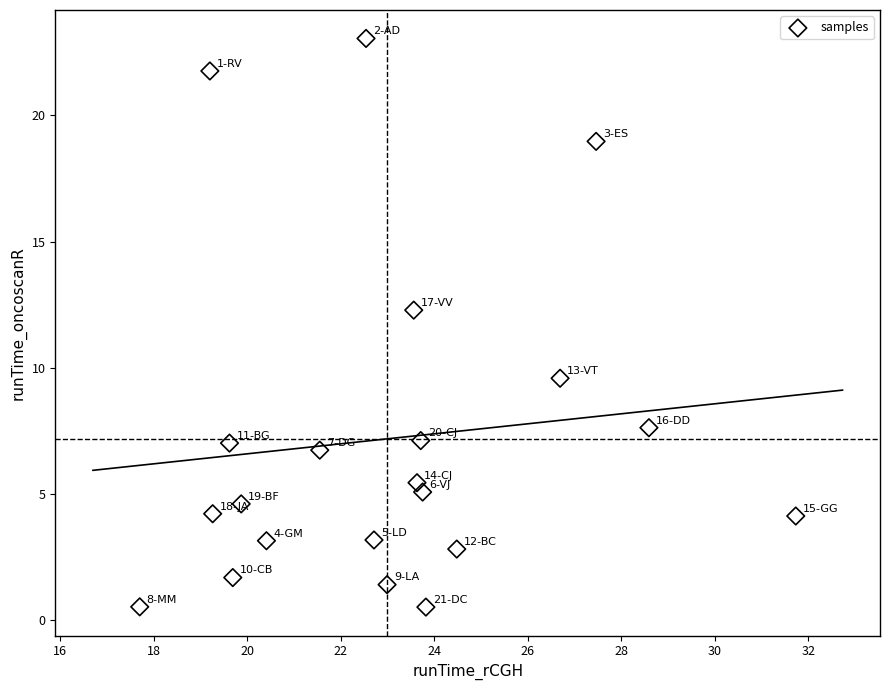

What is the range of X values (max minus min)?

14.0